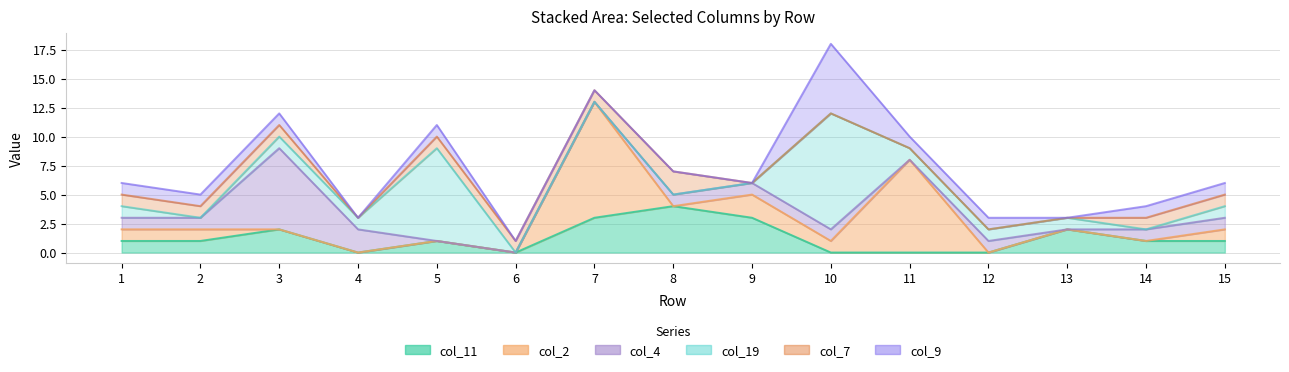

In col_2, how many points are higher than both neighbors (excluding endpoints)?

3